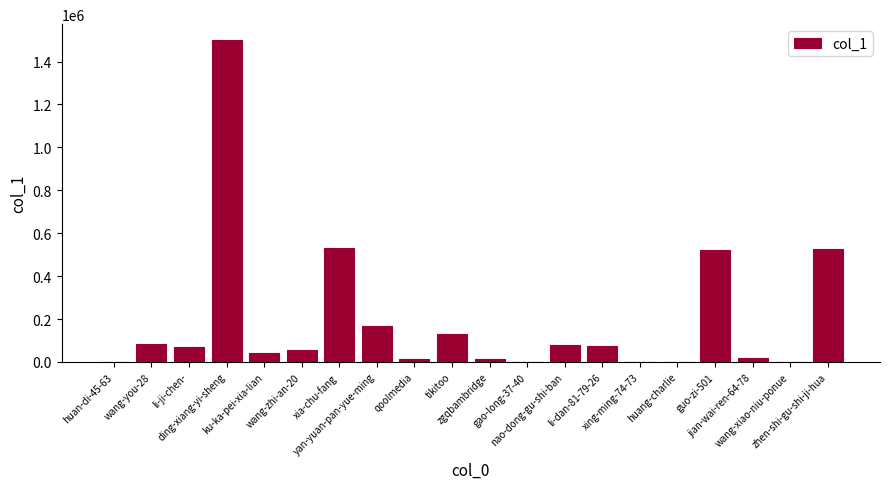

What is the greatest value displayed?

1499379